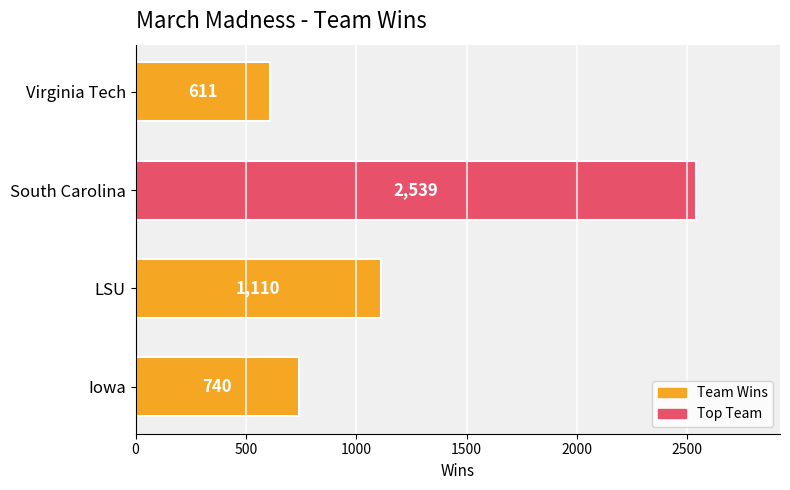

Approximately how many times larger is the value at South Carolina compared to Iowa?

3.4